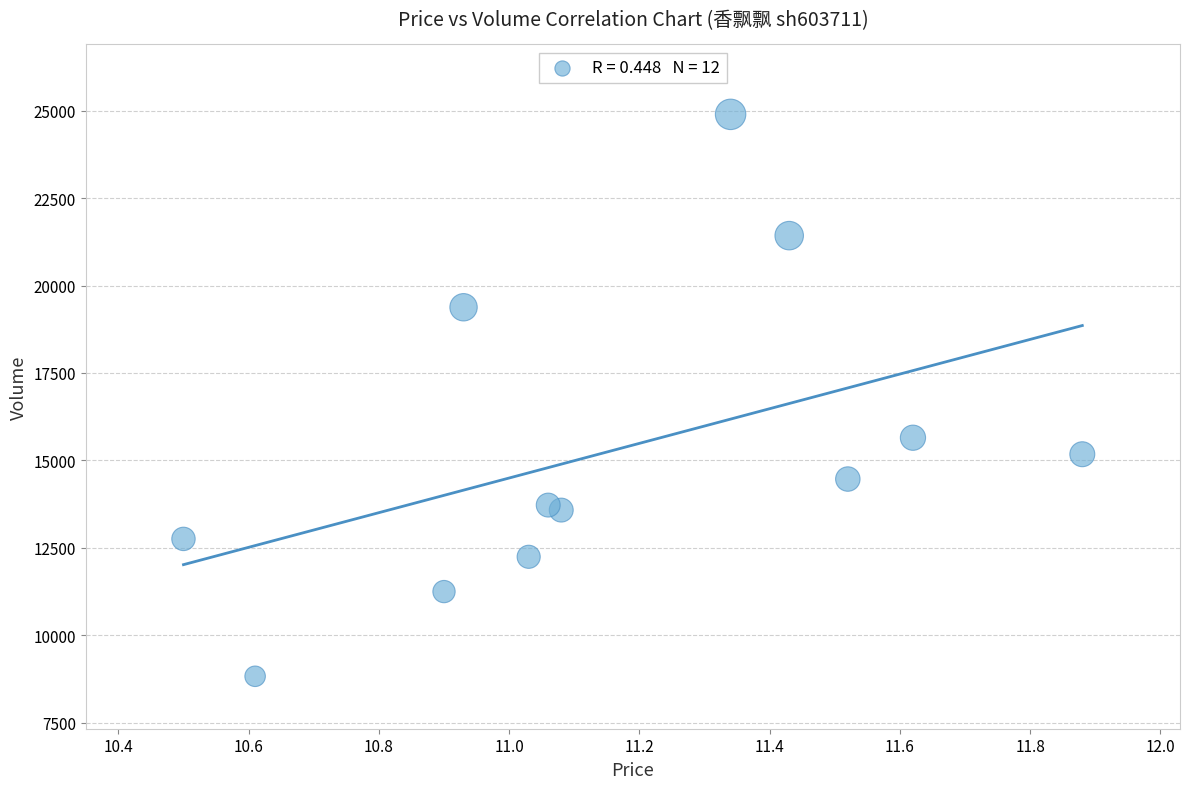

What Y value in the scatter plot is closest to 16860?

15647